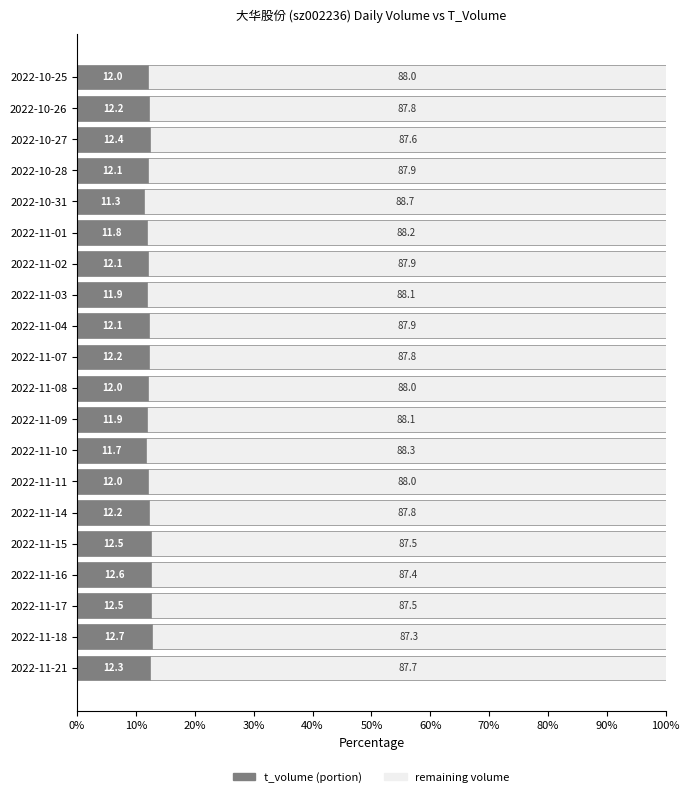

What is the lowest value of the t_volume (portion) series?

11.3